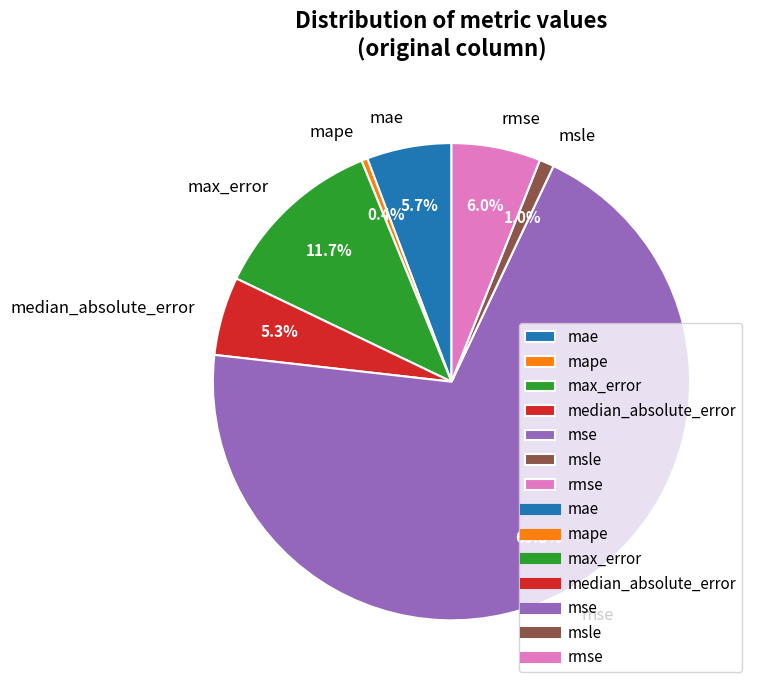

What percentage is the median_absolute_error slice, to the nearest percent?

5%